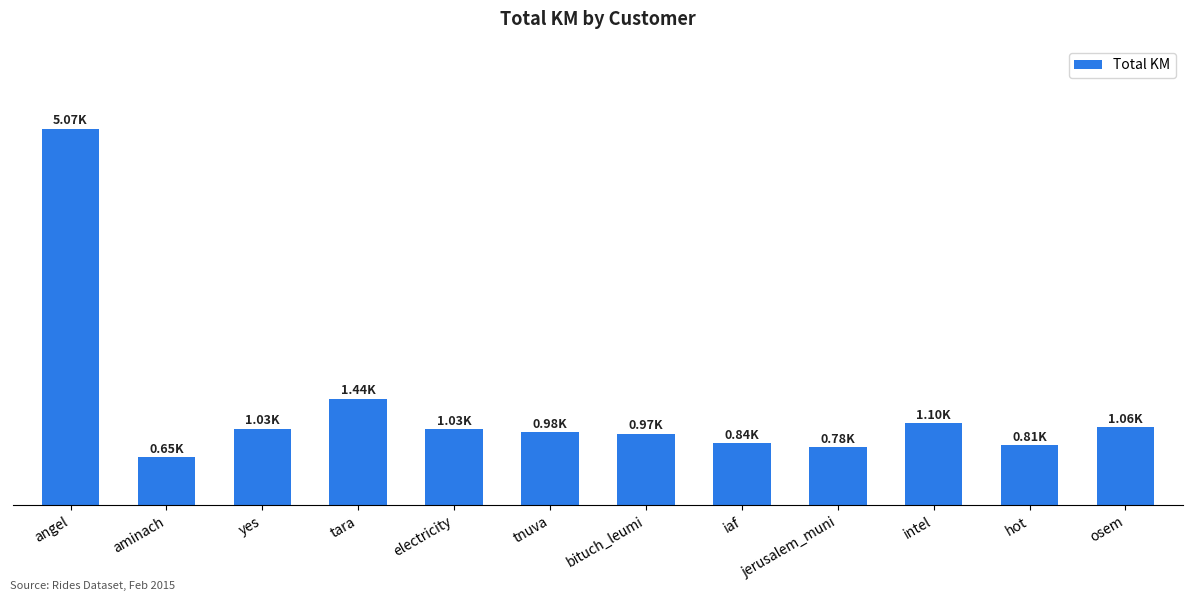

Are the bars horizontal?

No